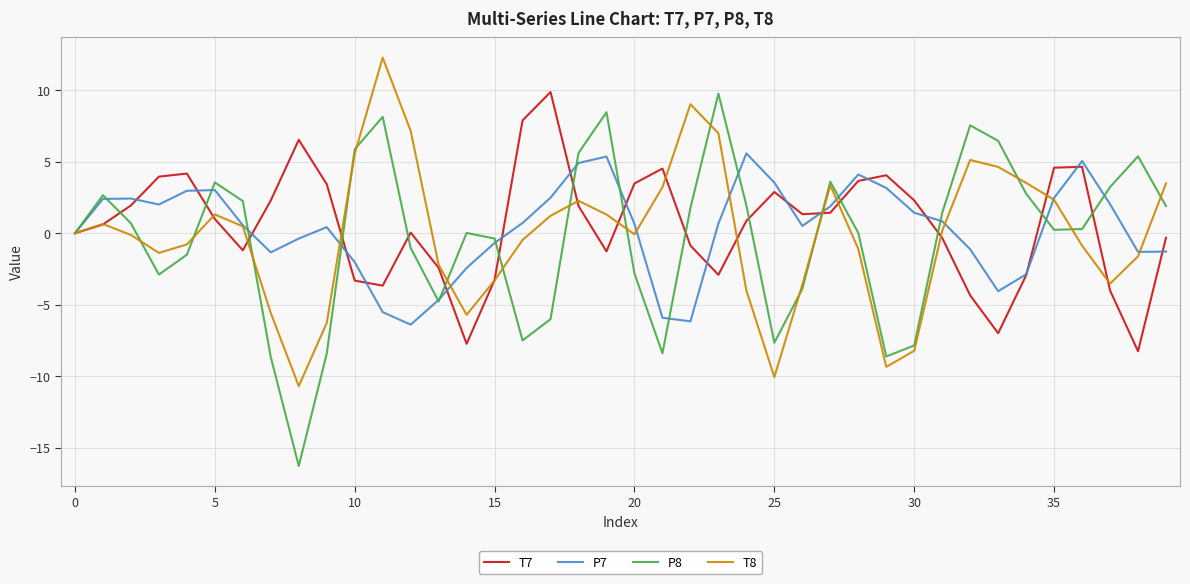

In T7, how many points are lower than both neighbors (excluding endpoints)?

8